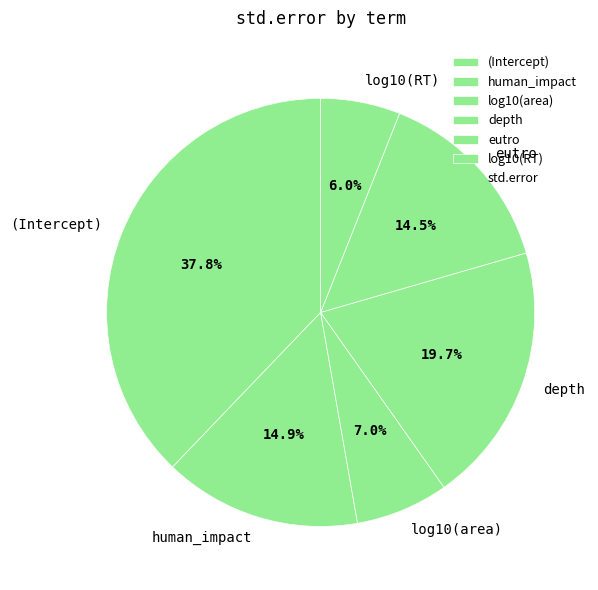

Which category has the biggest portion of the pie?

(Intercept)